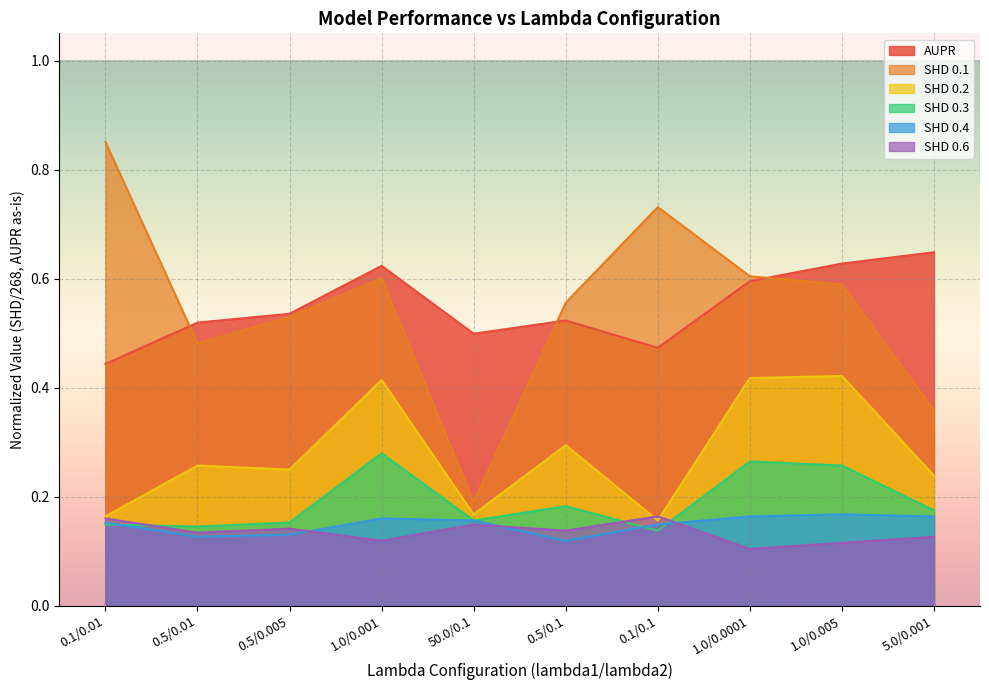

At how many categories does at least one series exceed 0?

10